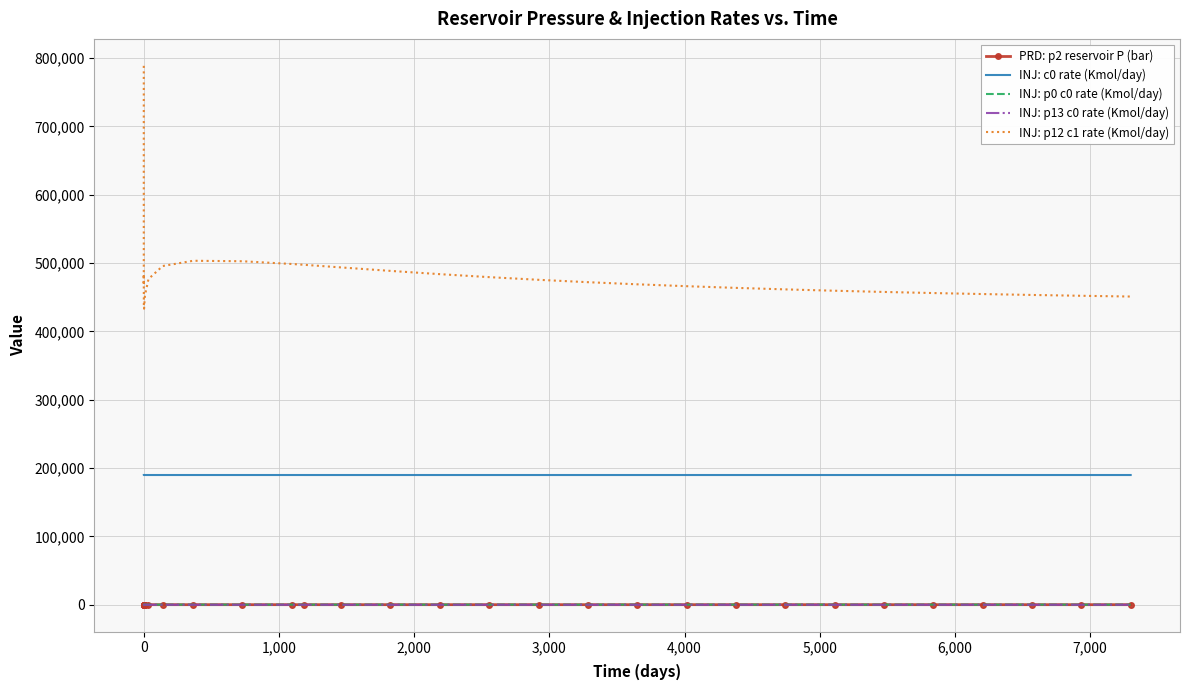

In INJ: p0 c0 rate (Kmol/day), how many points are higher than both neighbors (excluding endpoints)?

2